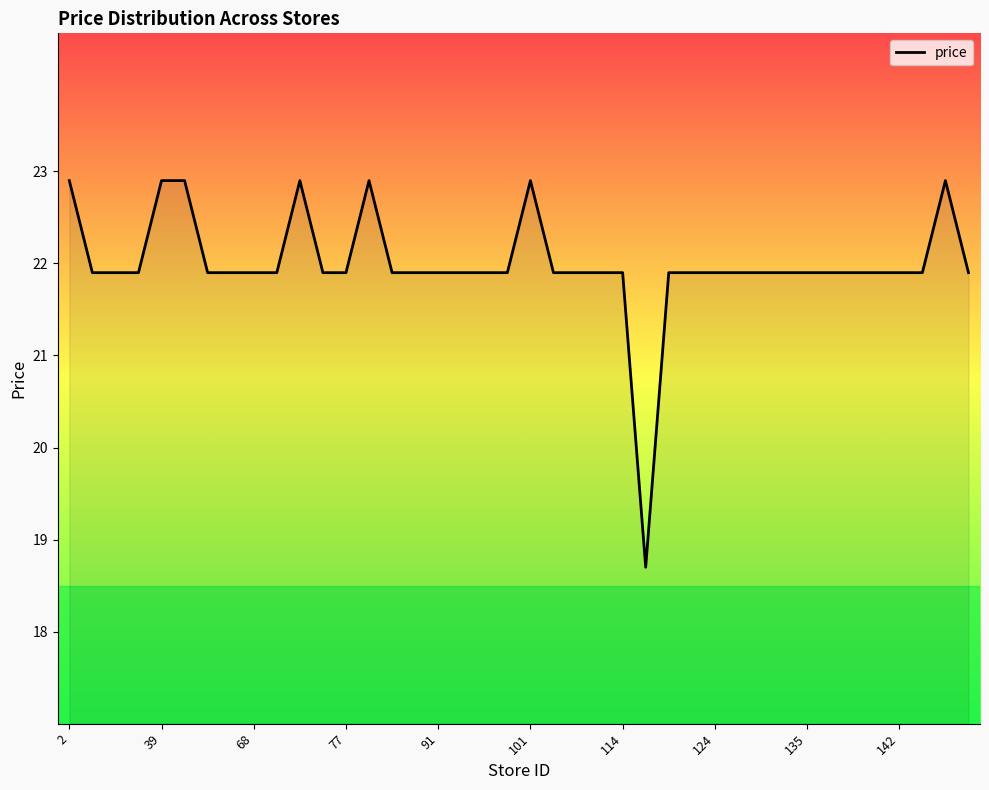

What is the maximum value shown in the chart?

22.9